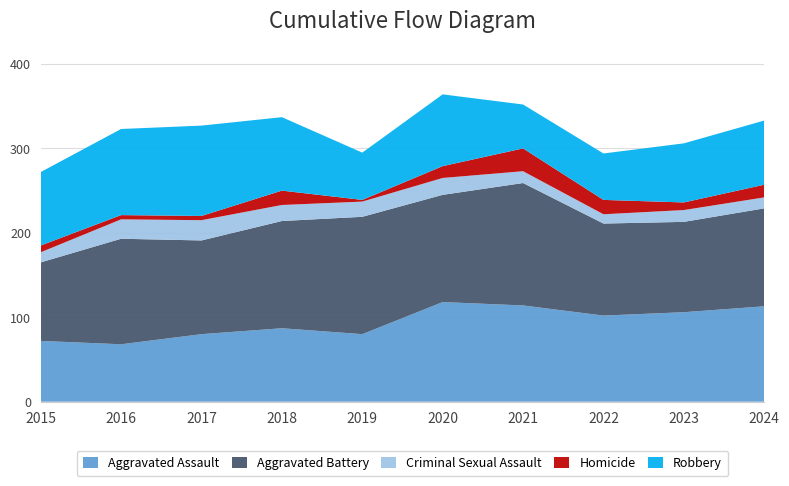

Reading left to right, extract all data points from this chart.

Aggravated Assault: 72	68	80	87	80	118	114	102	106	113
Aggravated Battery: 93	125	111	127	139	127	145	109	107	116
Criminal Sexual Assault: 12	23	24	19	18	20	14	11	14	13
Homicide: 8	5	5	17	2	14	27	17	9	15
Robbery: 87	102	107	87	56	85	52	55	70	76